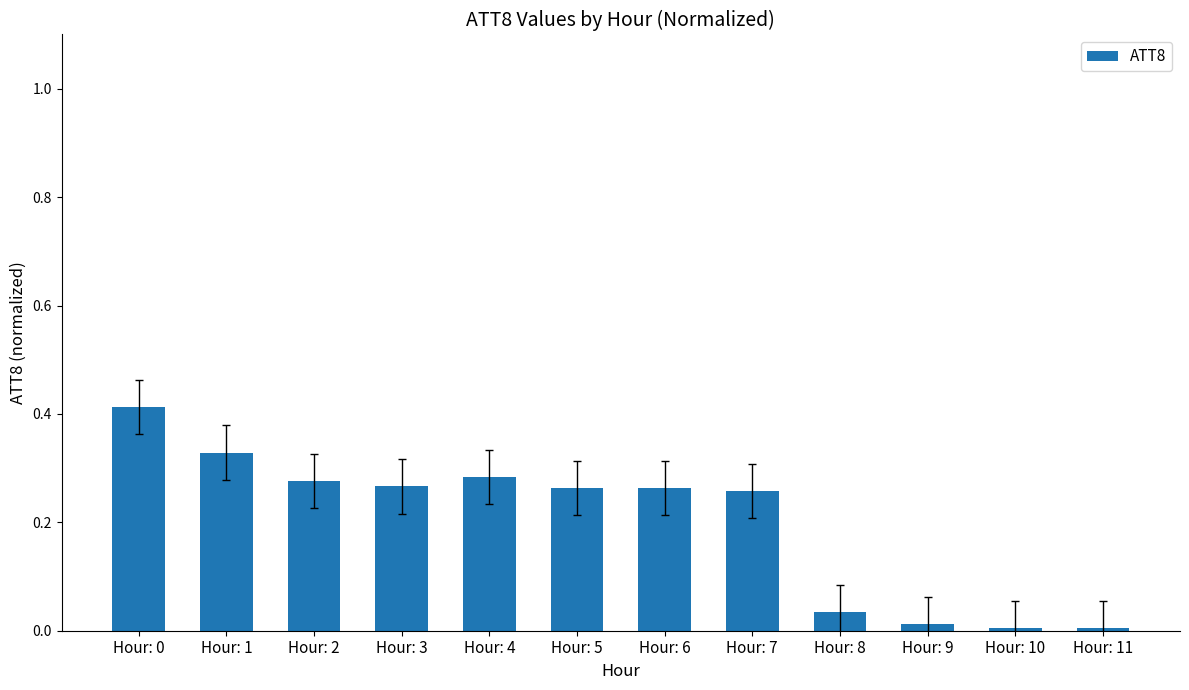

The value at Hour: 0 is 0.7. True or false?

False